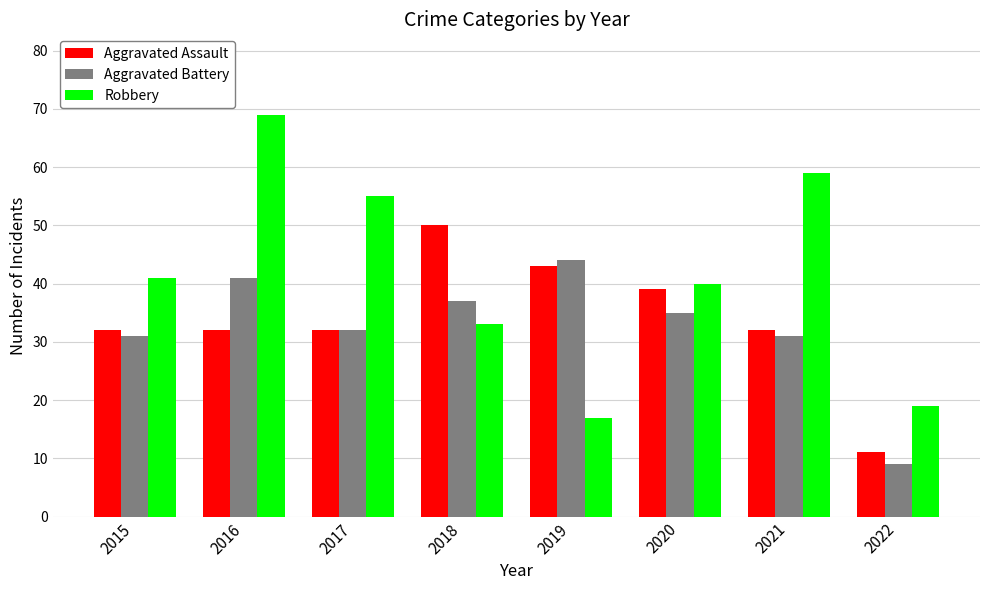

What is the difference between the second highest and minimum values in the Robbery series?

42